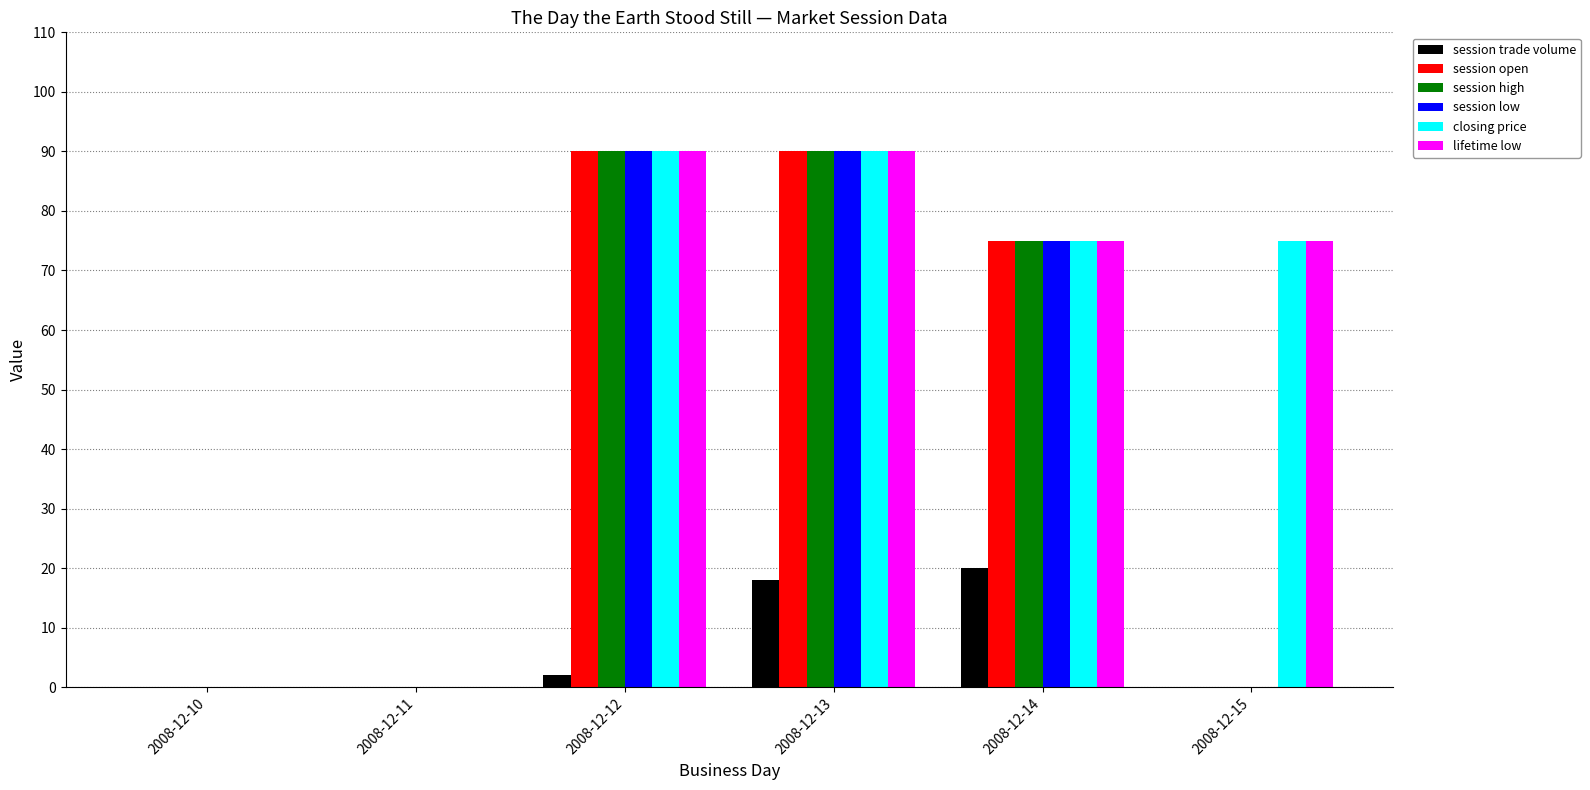

Is the value of session open at 2008-12-11 greater than the value of session low at 2008-12-12?

No